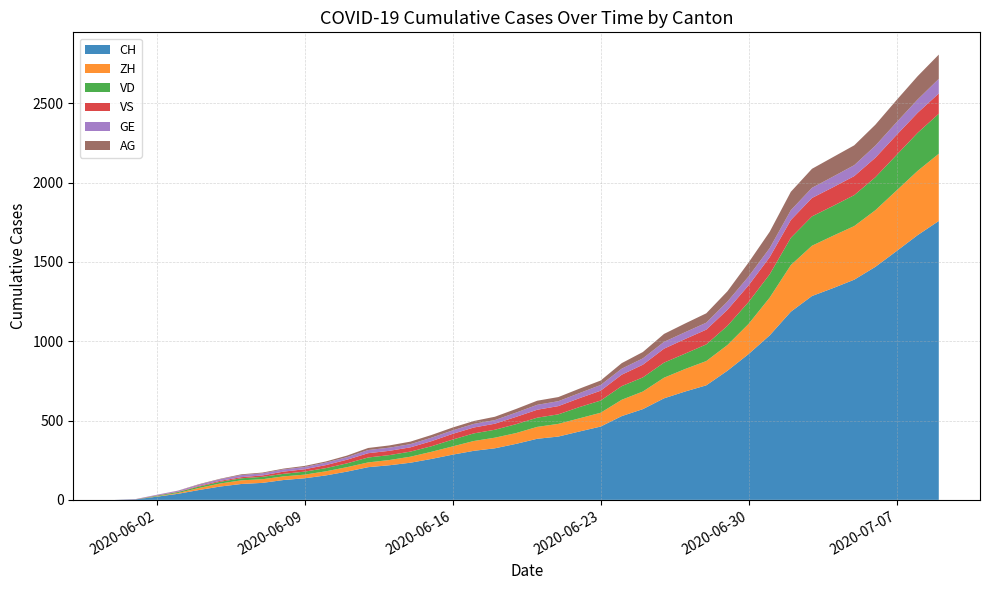

Reading right to left, extract all data points from this chart.

CH: 1758	1669	1568	1469	1388	1335	1285	1186	1037	919	814	722	683	640	572	528	462	431	399	385	353	325	309	285	258	234	218	206	178	154	136	125	107	100	84	62	38	20	3	0
VD: 252	240	224	208	195	188	185	172	147	138	121	105	97	95	89	86	77	71	60	58	56	50	48	43	35	32	31	31	24	20	19	16	15	13	11	9	6	4	0	0
ZH: 424	405	382	357	338	330	317	294	238	190	162	153	142	130	111	103	87	83	80	75	68	67	62	52	45	38	33	30	28	26	23	23	23	23	19	13	5	2	0	0
VS: 128	126	126	123	120	118	116	112	108	105	101	93	92	88	80	72	62	56	52	50	46	38	37	36	32	27	27	27	23	19	15	14	9	7	6	4	2	2	1	0
AG: 153	147	140	132	125	123	120	116	103	88	65	59	55	50	40	35	28	28	26	26	23	21	18	18	17	16	14	13	10	7	7	5	5	5	3	3	1	0	0	0
GE: 92	84	80	76	69	67	64	62	57	56	52	44	43	43	40	38	36	32	31	31	27	23	23	22	22	20	20	20	16	16	14	14	13	13	10	8	6	4	1	0